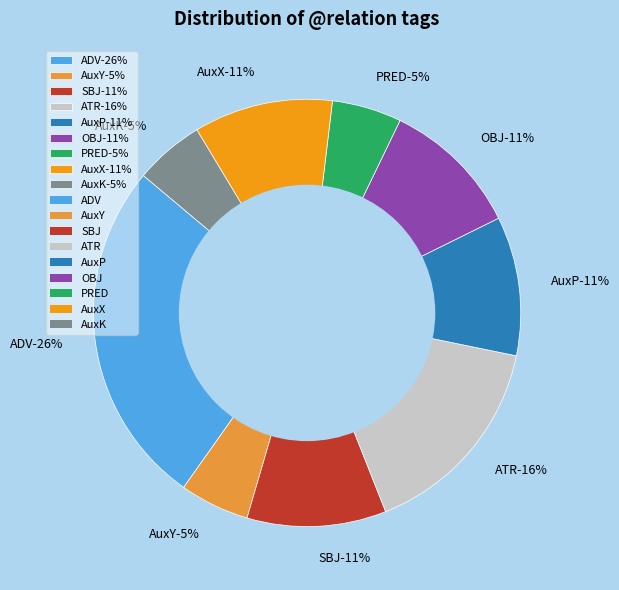

Which category has the smallest portion of the pie?

AuxY